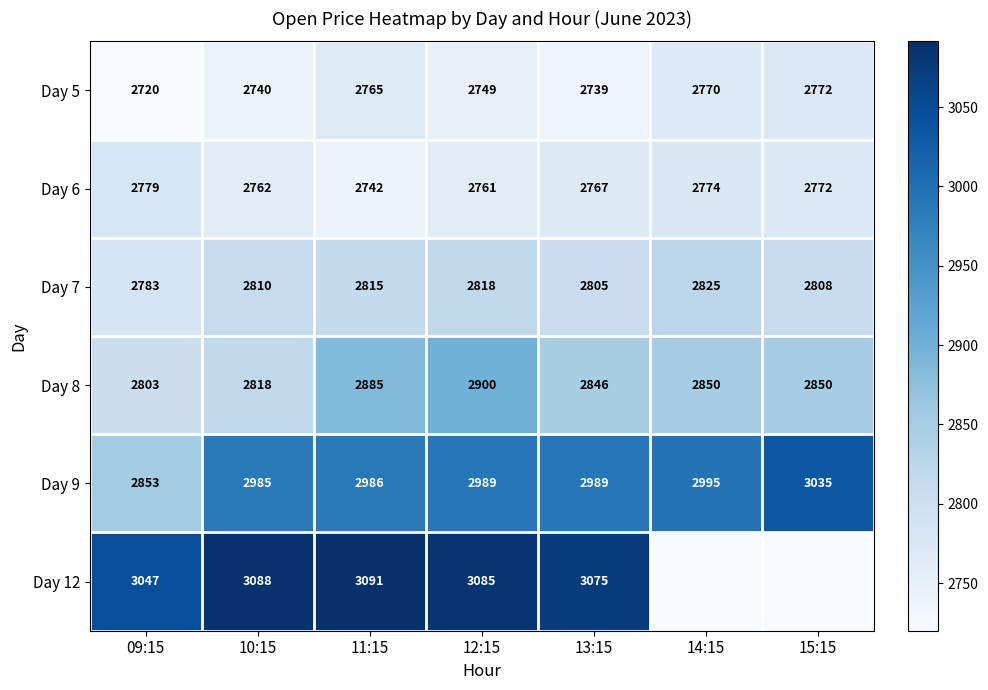

What is the approximate value of Day 5 at 11:15?

2765